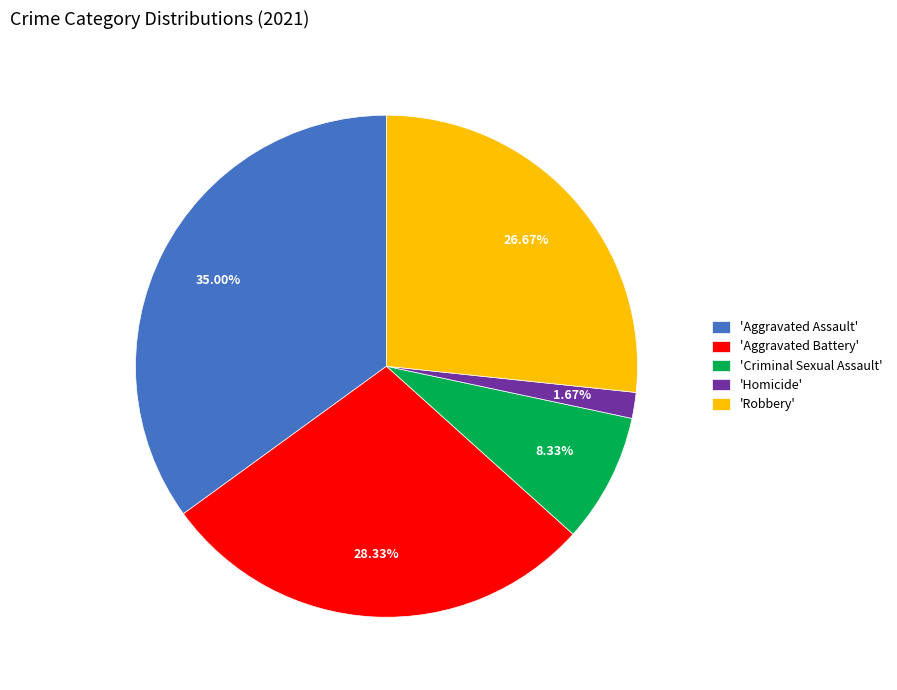

Count the number of slices in the pie.

5